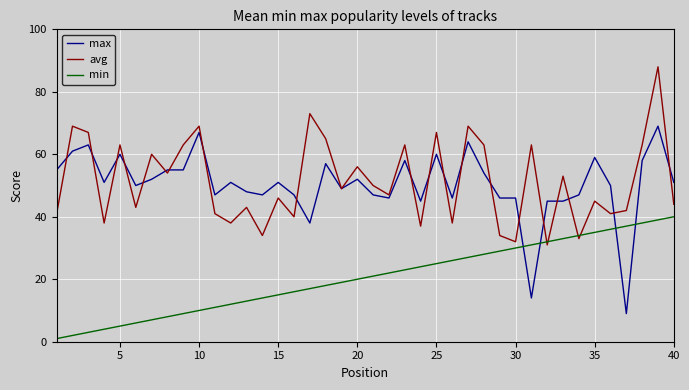

Reading left to right, what are all the values shown in this chart?

max: 55	61	63	51	60	50	52	55	55	67	47	51	48	47	51	47	38	57	49	52	47	46	58	45	60	46	64	54	46	46	14	45	45	47	59	50	9	58	69	51
avg: 41	69	67	38	63	43	60	54	63	69	41	38	43	34	46	40	73	65	49	56	50	47	63	37	67	38	69	63	34	32	63	31	53	33	45	41	42	63	88	44
min: 1	2	3	4	5	6	7	8	9	10	11	12	13	14	15	16	17	18	19	20	21	22	23	24	25	26	27	28	29	30	31	32	33	34	35	36	37	38	39	40